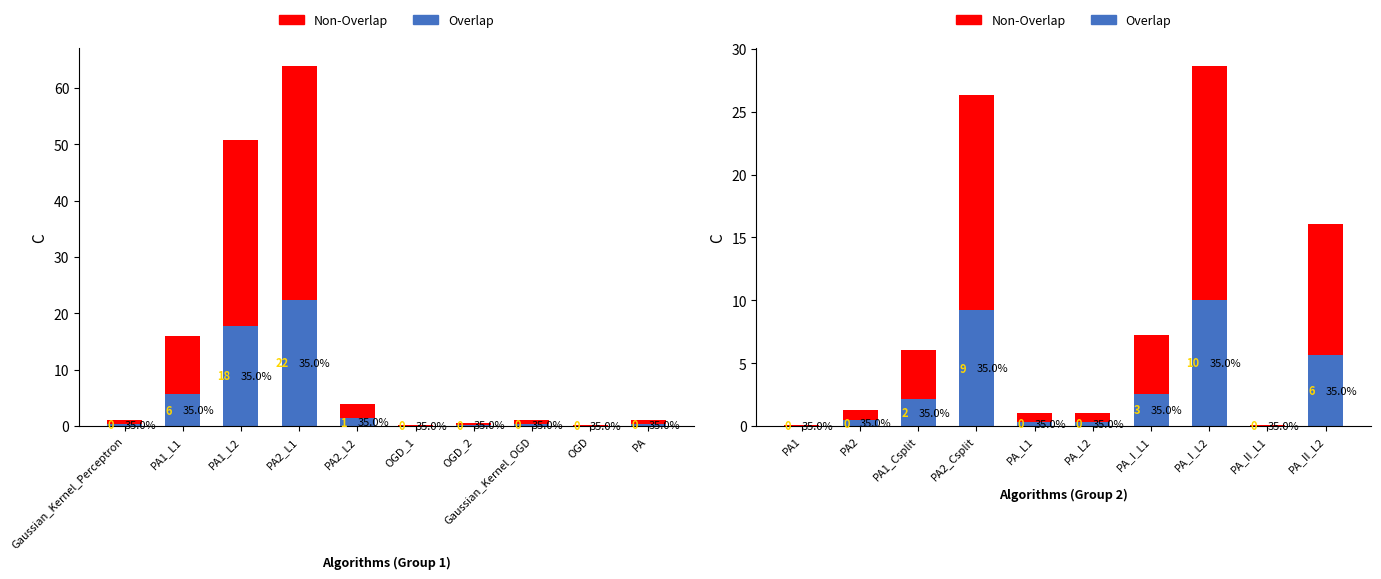

What is the label of the 10th bar from the right?

PA1